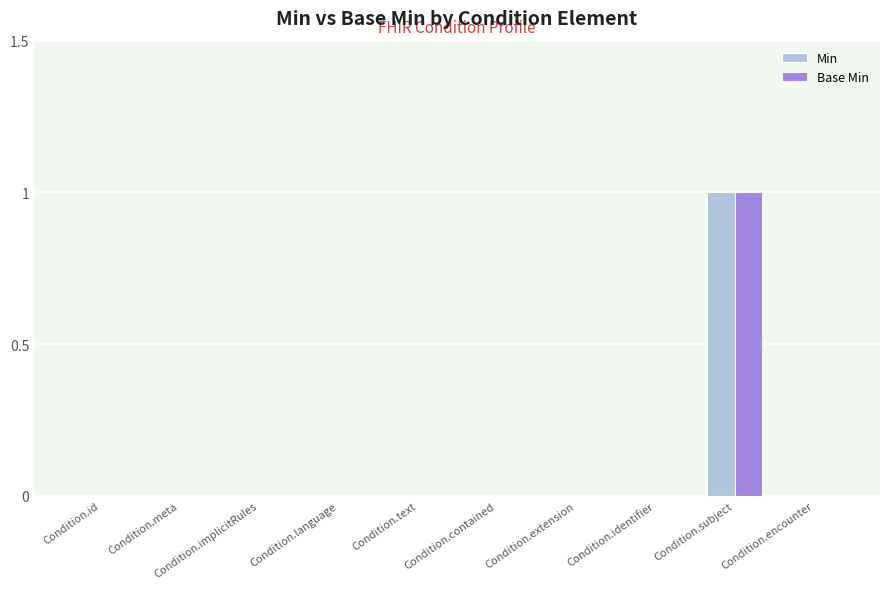

Is it true that Min equals 0 at Condition.encounter?

True